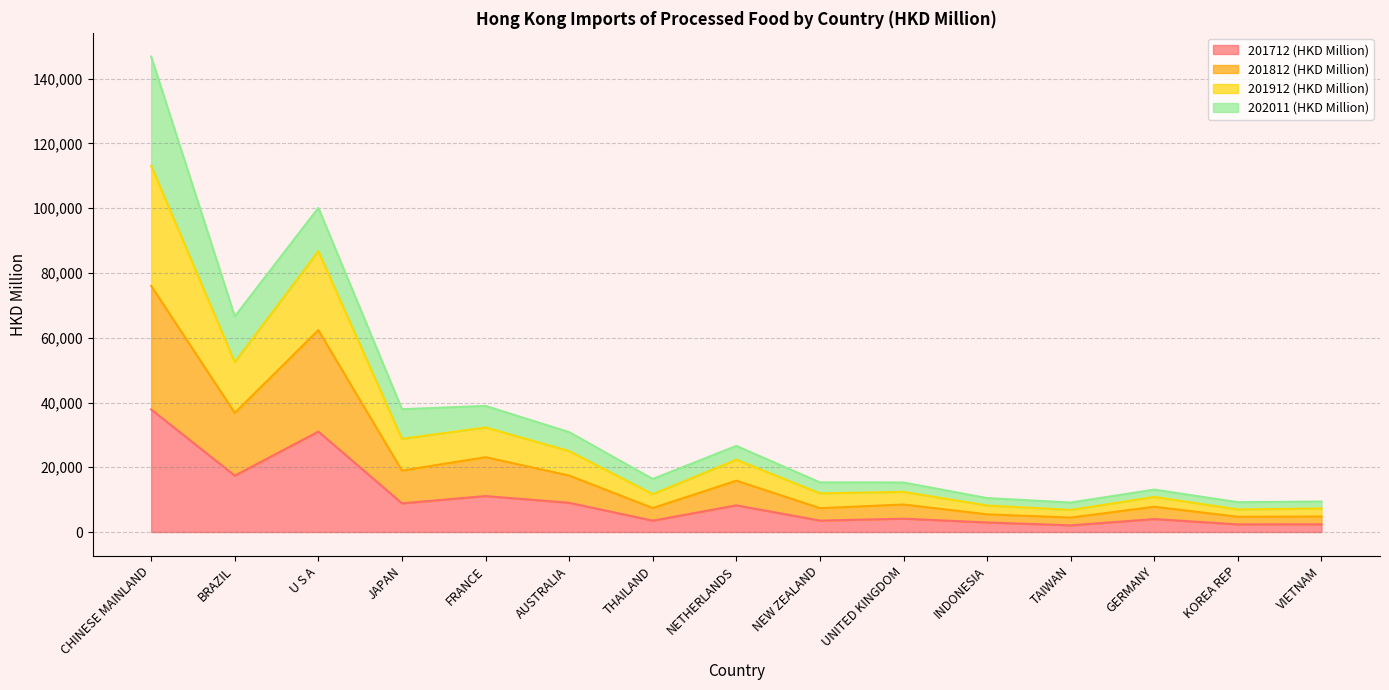

The 201712 (HKD Million) series shows 2265.7 at UNITED KINGDOM. True or false?

False